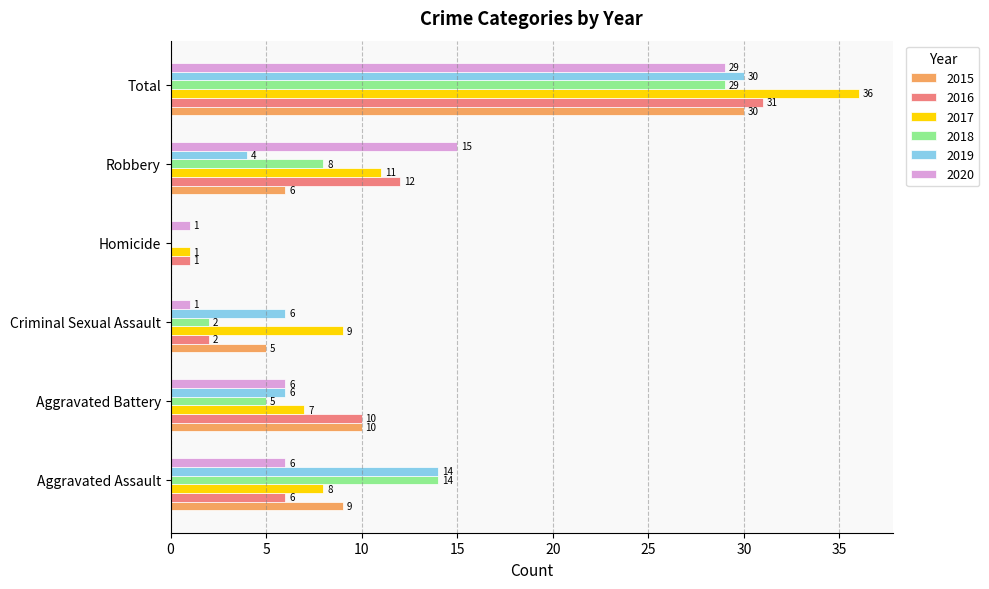

At which label does 2015 reach its peak?

Total